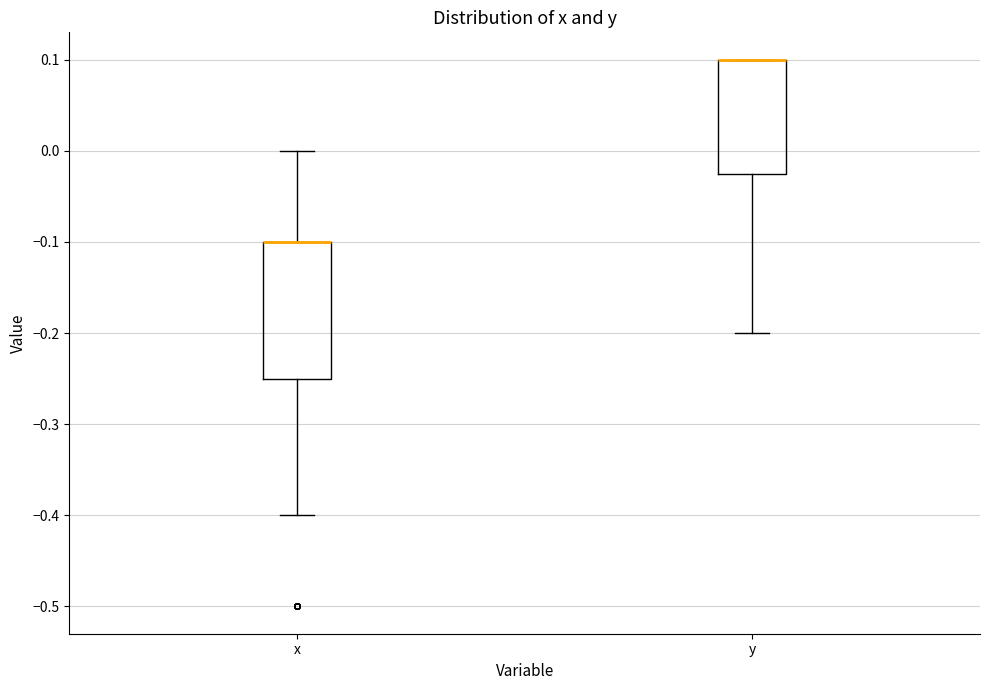

Reading left to right, read every box against the y-axis: the position of its median line, the range the box covers, and the ends of its whiskers. The values are not printed on the chart, so give them approximately, as read against the axis.

x: median -0.10 (drawn on the box's upper edge), box -0.25 to -0.10, whiskers -0.40 to 0.00
y: median 0.10 (drawn on the box's upper edge), box -0.02 to 0.10, whiskers -0.20 to 0.10